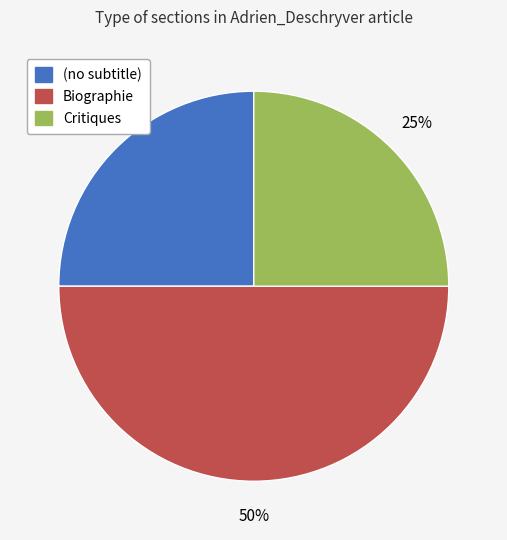

To the nearest percent, what is the average slice percentage?

33%